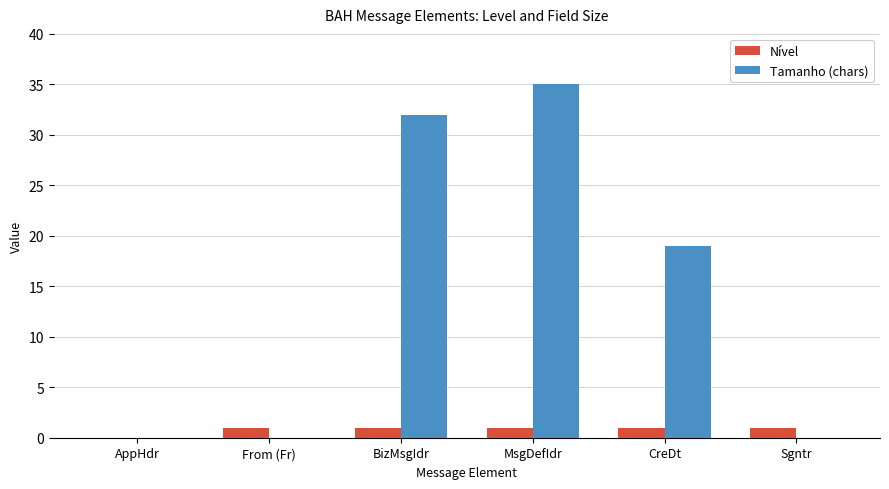

At which category is the sum across all series the highest?

MsgDefIdr